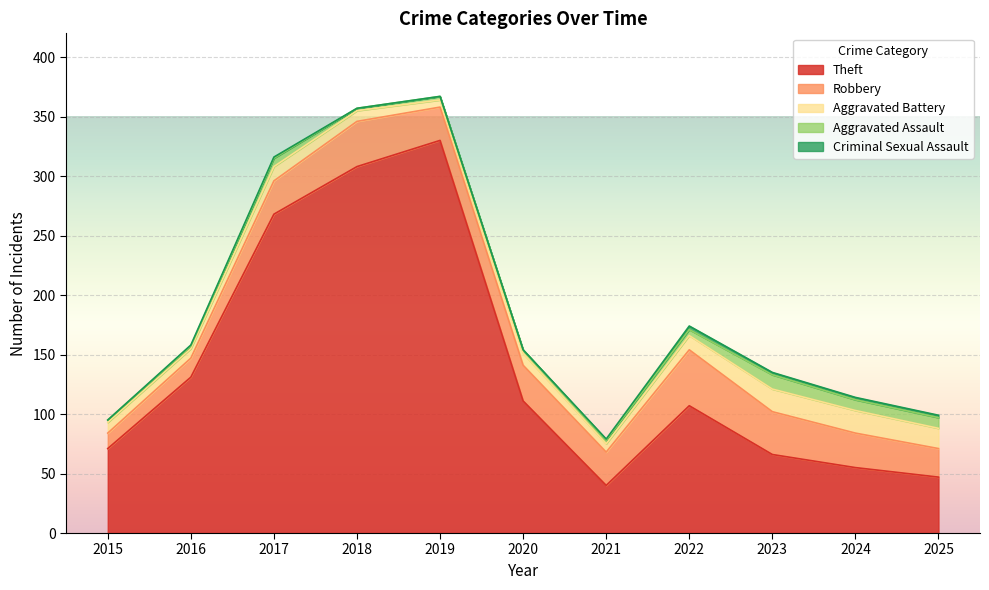

What is the difference between the Theft values at 2016 and 2017?

137